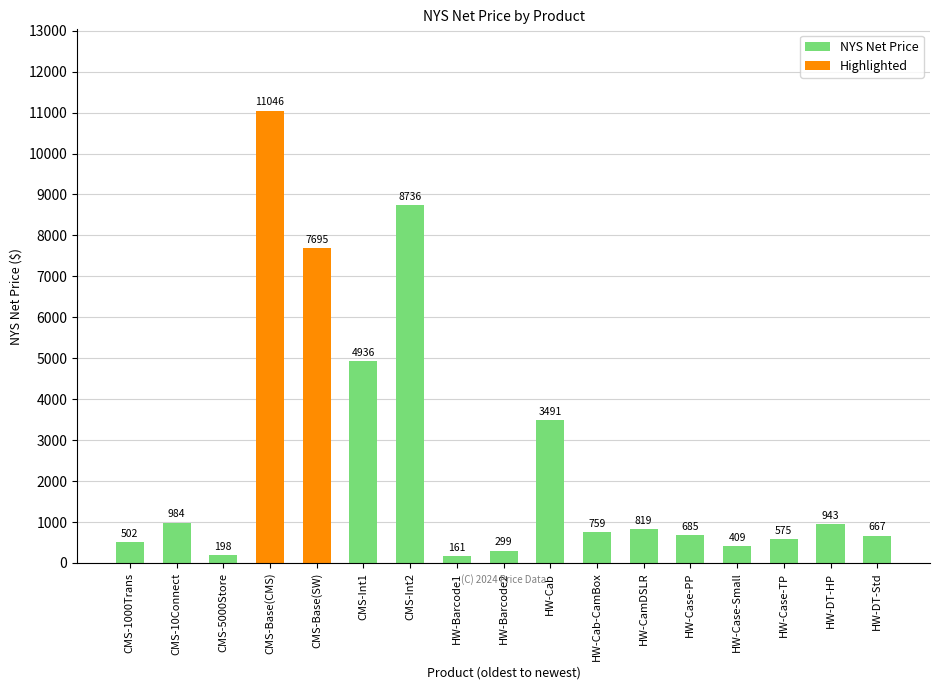

What is the maximum value shown in the chart?

11045.8